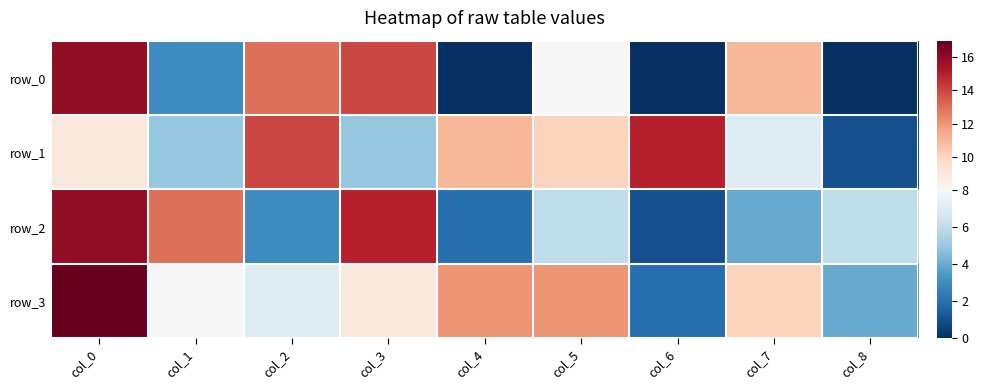

Rank the categories by row_1 value from highest to lowest.

col_6, col_2, col_4, col_5, col_0, col_7, col_1, col_3, col_8